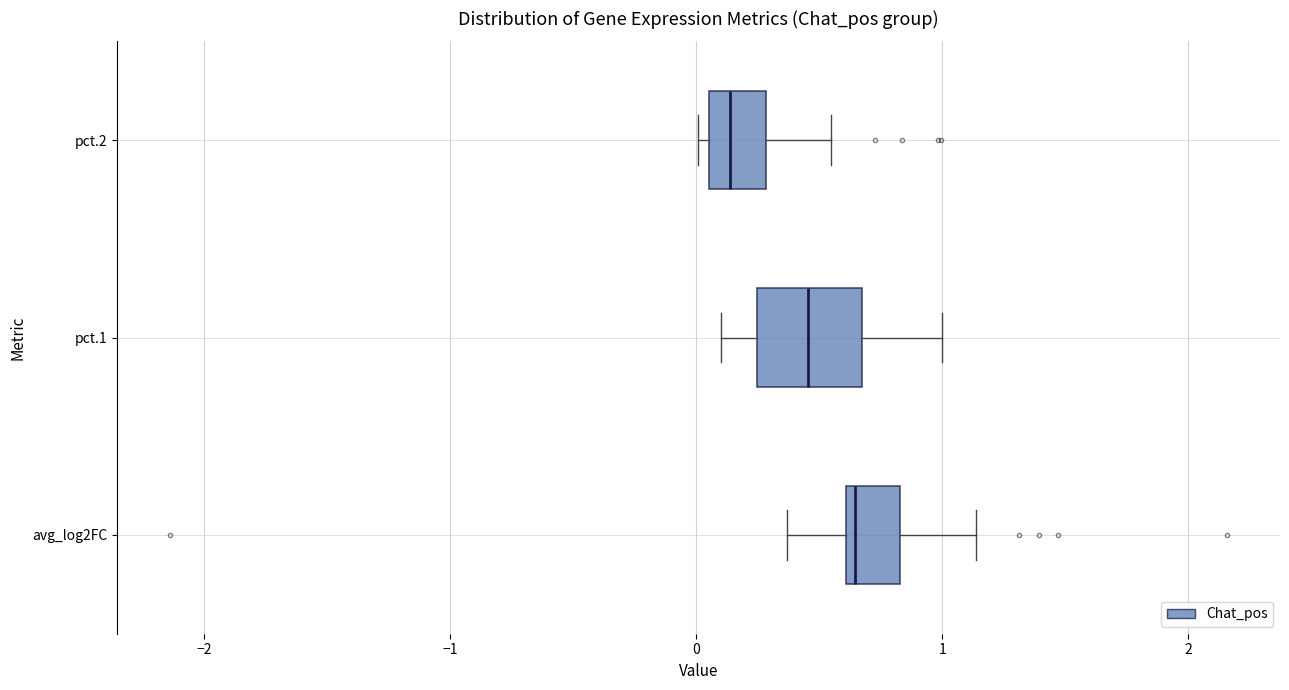

Reading bottom to top, transcribe this box plot: for each box, give where its median line is, the range the box spans, and where its two whiskers end, as read against the x-axis. The values are not printed on the chart, so give them approximately, as read against the axis.

avg_log2FC: median 0.6 (just right of the box's left edge), box 0.6 to 0.8, whiskers 0.4 to 1.1
pct.1: median 0.5, box 0.2 to 0.7, whiskers 0.1 to 1.0
pct.2: median 0.1 (inside the box), box 0.1 to 0.3, whiskers 0.0 to 0.6